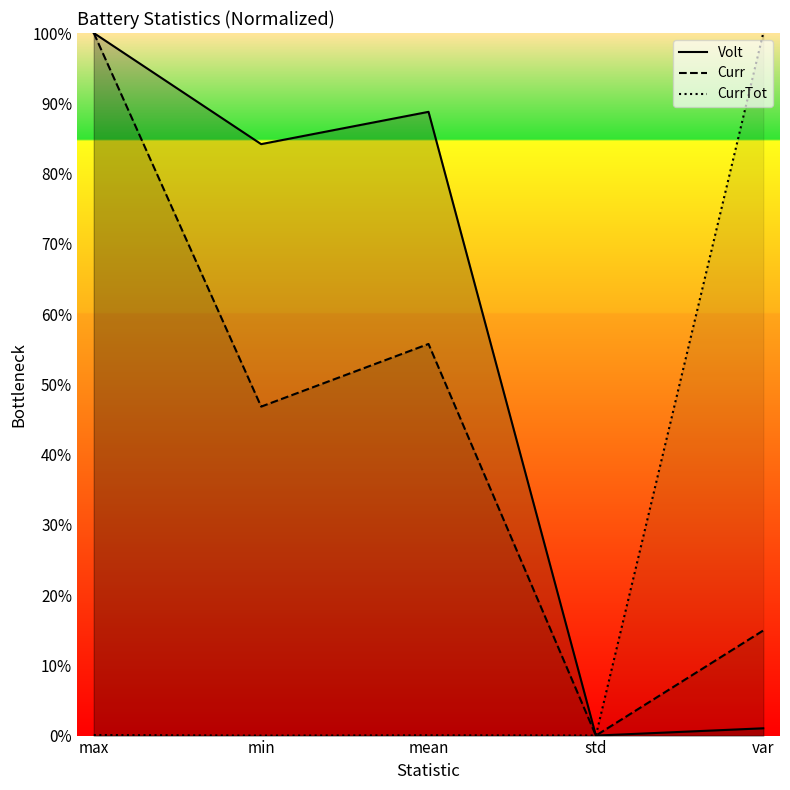

True or false: Volt and CurrTot cross at least once.

True